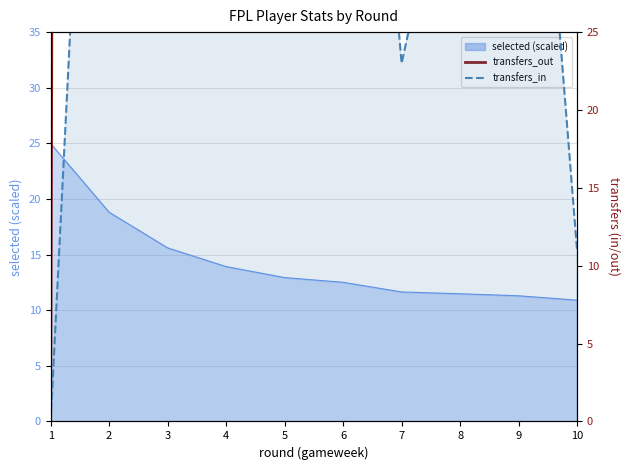

The value of transfers_in at 6 is 104. True or false?

False